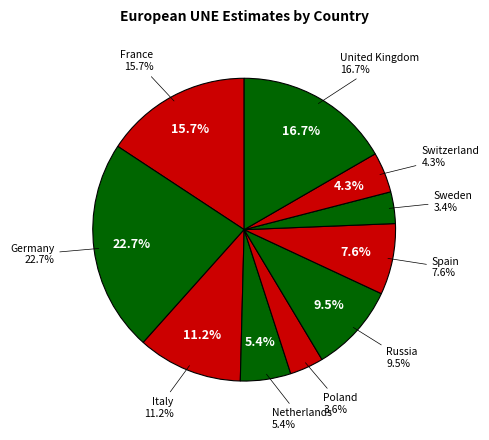

Which slice is the largest?

Germany